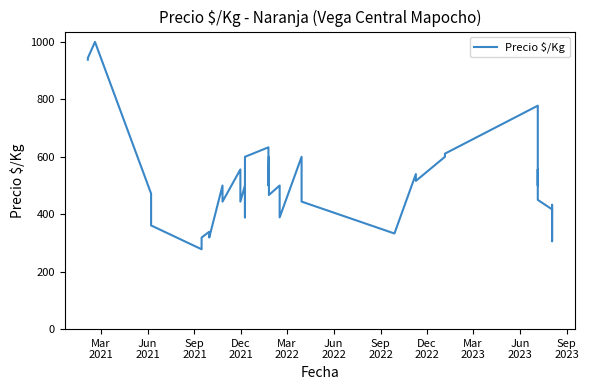

What is the value of the 38th point from the left?

306